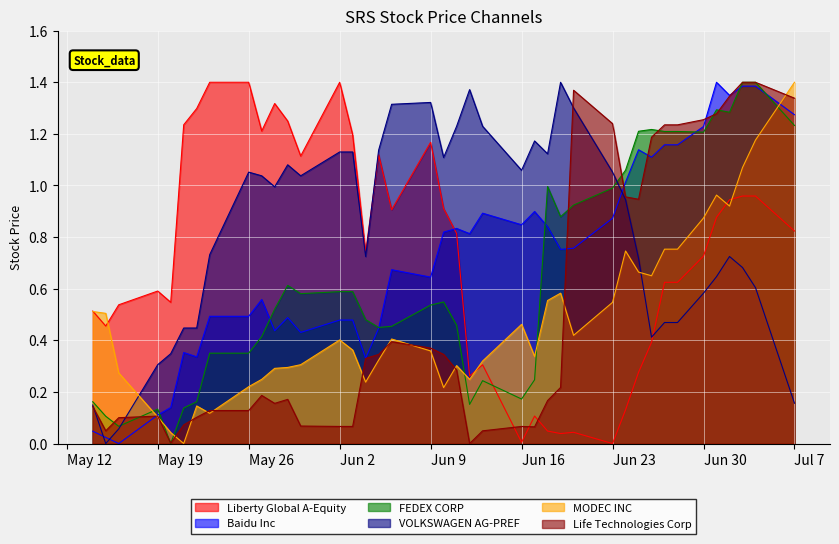

Is it true that VOLKSWAGEN AG-PREF equals 1.2 at 2014-06-13?

True